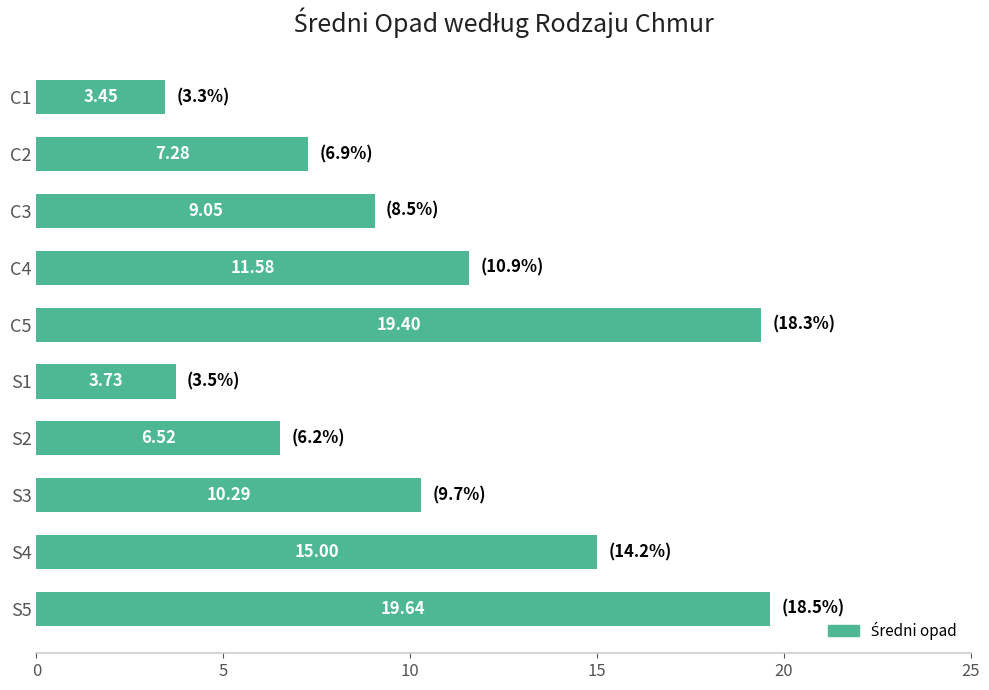

What is the average value?

10.6